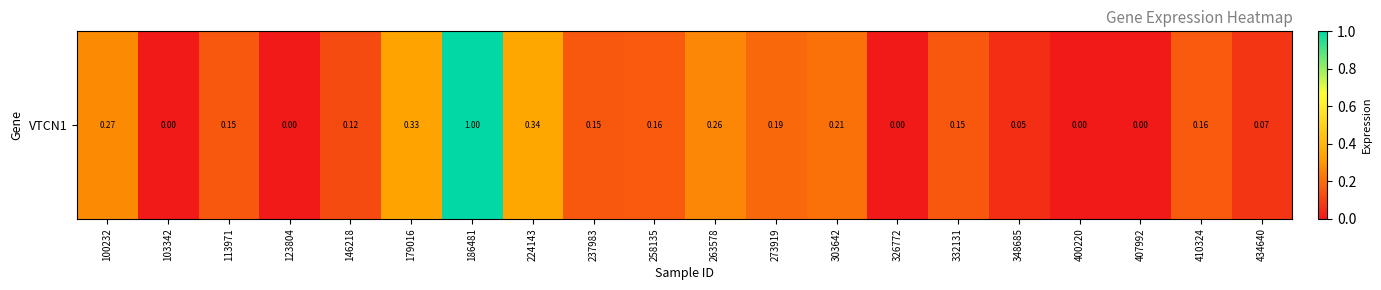

What is the sum of the values at 146218 and 113971?

0.3